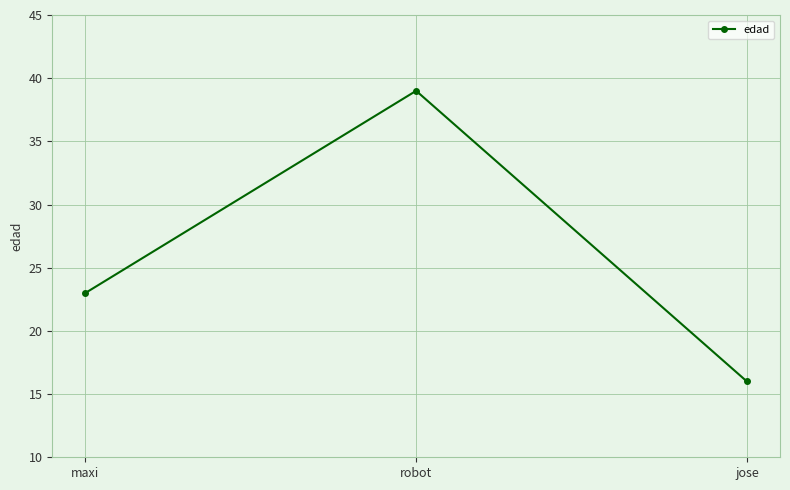

Approximately how many times larger is the value at jose compared to robot?

0.4